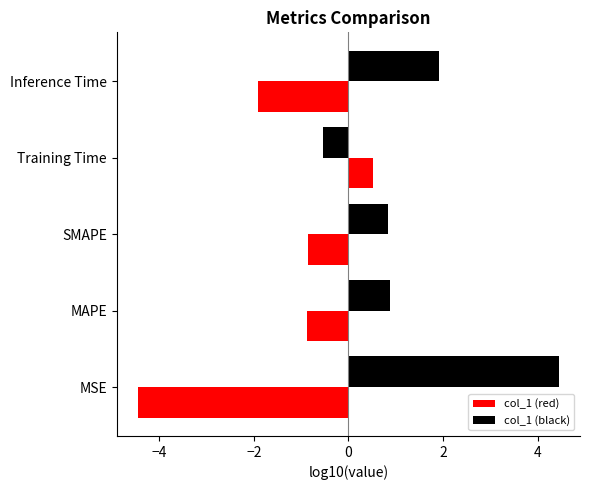

At which label does col_1 (red) reach its minimum?

MSE